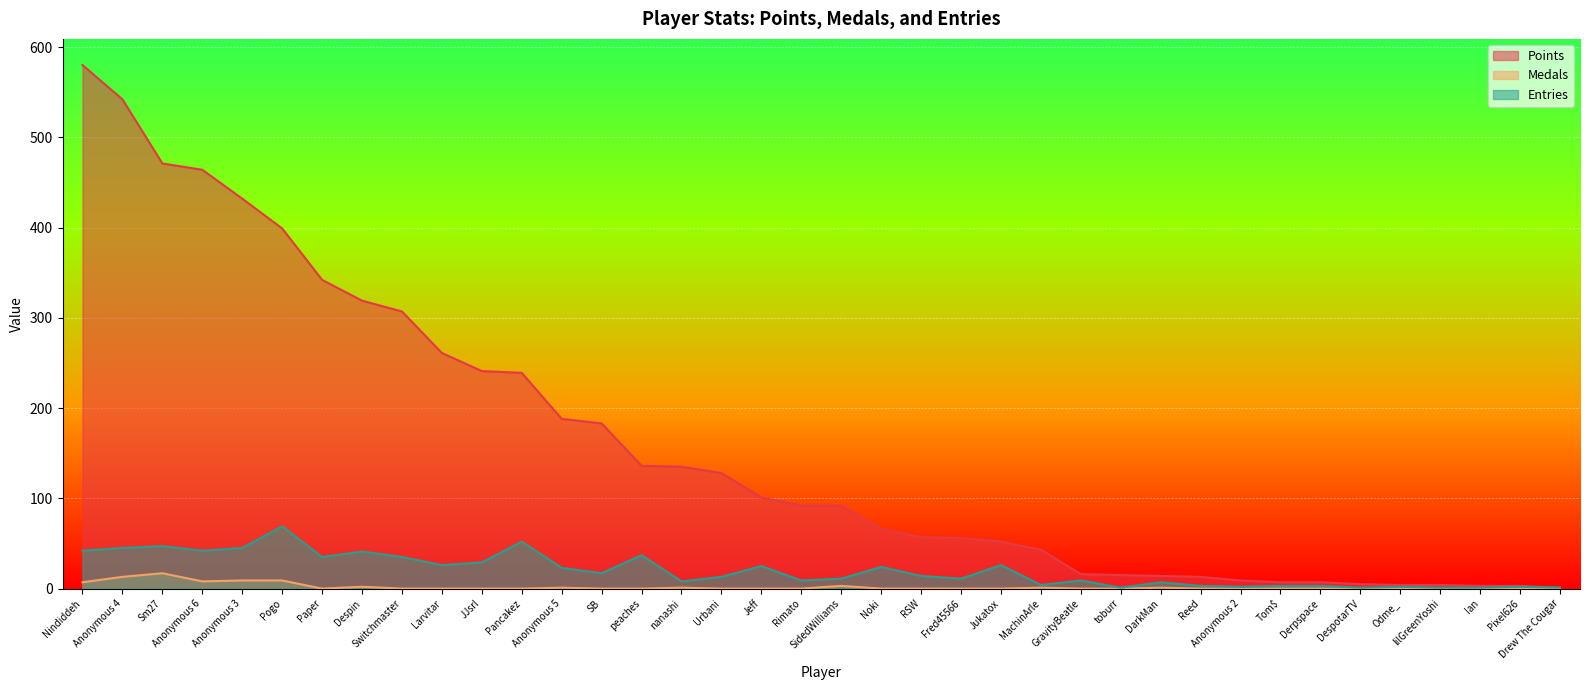

What is the maximum value for Entries?

69